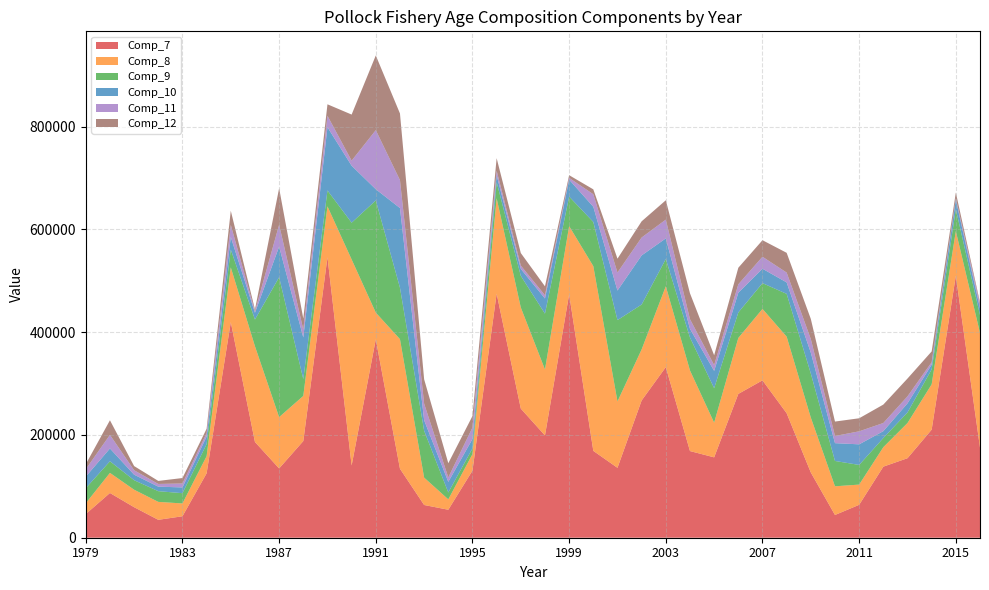

Reading right to left, what are all the values shown in this chart?

Comp_7: 2016=175485.3	2015=509826.0	2014=210358.0	2013=154749.0	2012=138349.0	2011=64059.2	2010=44263.6	2009=126940.0	2008=242252.0	2007=306316.0	2006=279903.0	2005=156439.0	2004=168677.0	2003=332057.0	2002=267194.0	2001=136069.0	2000=169067.0	1999=473743.0	1998=199049.0	1997=251336.0	1996=475118.0	1995=130590.0	1994=54462.4	1993=63710.3	1992=134308.0	1991=386167.0	1990=140627.0	1989=545947.0	1988=188144.0	1987=134876.0	1986=186362.0	1985=419635.0	1984=125385.0	1983=41772.0	1982=34858.0	1981=59408.0	1980=87081.0	1979=46046.0
Comp_8: 2016=223115.7	2015=86987.5	2014=88198.2	2013=68491.7	2012=37855.3	2011=39350.7	2010=55814.0	2009=106863.0	2008=149108.0	2007=138972.0	2006=108900.0	2005=67472.6	2004=156876.0	2003=157346.0	2002=99315.8	2001=129178.0	2000=359491.0	1999=132714.0	1998=128342.0	1997=196723.0	1996=185612.0	1995=32209.4	1994=20196.2	1993=53256.5	1992=252161.0	1991=51933.4	1990=400979.0	1989=98996.0	1988=87837.0	1987=99830.0	1986=186362.0	1985=106493.0	1984=33321.0	1983=24930.0	1982=34897.0	1981=34033.0	1980=39105.0	1979=21030.0
Comp_9: 2016=34719.4	2015=42527.3	2014=29098.0	2013=20583.6	2012=17807.8	2011=38264.7	2010=49326.1	2009=85673.1	2008=83280.2	2007=50196.1	2006=49617.9	2005=67084.8	2004=64043.5	2003=53033.4	2002=87377.1	2001=158270.0	2000=85963.9	1999=57528.2	1998=108710.0	1997=61581.5	1996=31412.2	1995=11078.1	1994=13365.8	1993=91219.6	1992=100104.0	1991=218379.0	1990=71510.0	1989=30935.0	1988=32796.0	1987=272284.0	1986=51911.0	1985=34631.0	1984=23506.0	1983=19978.0	1982=20859.0	1981=18512.0	1980=22622.0	1979=29351.0
Comp_10: 2016=13155.0	2015=18550.0	2014=9132.3	2013=17703.9	2012=13400.2	2011=40092.7	2010=34655.3	2009=40671.0	2008=22297.0	2007=28038.4	2006=38353.7	2005=33733.3	2004=16920.1	2003=40166.6	2002=95564.0	2001=57543.4	2000=29599.2	1999=32891.6	1998=29493.1	1997=13563.2	1996=13429.9	1995=18227.2	1994=20711.4	1993=20486.7	1992=155077.0	1991=21789.4	1990=110913.0	1989=123102.0	1988=81016.0	1987=59537.0	1986=13205.0	1985=24452.0	1984=14656.0	1983=11195.0	1982=8798.0	1981=10750.0	1980=24878.0	1979=22488.0
Comp_11: 2016=7889.9	2015=2852.5	2014=4790.5	2013=13614.9	2012=15875.3	2011=25315.0	2010=13933.6	2009=26384.3	2008=19102.3	2007=23321.2	2006=16420.0	2005=11246.6	2004=18864.0	2003=36510.1	2002=34869.3	2001=35104.2	2000=24372.6	1999=3480.4	1998=6326.5	1997=6420.1	1996=8813.4	1995=22384.0	1994=8554.2	1993=32304.6	1992=54319.7	1991=114990.0	1990=9839.0	1989=22292.0	1988=15275.0	1987=42616.0	1986=2905.0	1985=23506.0	1984=6650.0	1983=7665.0	1982=5250.0	1981=8634.0	1980=26468.0	1979=14414.0
Comp_12: 2016=3609.1	2015=11017.8	2014=21043.8	2013=34675.5	2012=35840.9	2011=25402.6	2010=28103.3	2009=39268.5	2008=38465.2	2007=32196.0	2006=32233.2	2005=19154.2	2004=50363.9	2003=37700.3	2002=31498.9	2001=26962.0	2000=9519.4	1999=5230.4	1998=17358.6	1997=24425.4	1996=24385.5	1995=22384.0	1994=27746.9	1993=47384.5	1992=129750.3	1991=145388.1	1990=89727.0	1989=22292.0	1988=21478.0	1987=70992.0	1986=3512.0	1985=27681.0	1984=8568.0	1983=10629.0	1982=5901.0	1981=8142.0	1980=28435.0	1979=9767.0